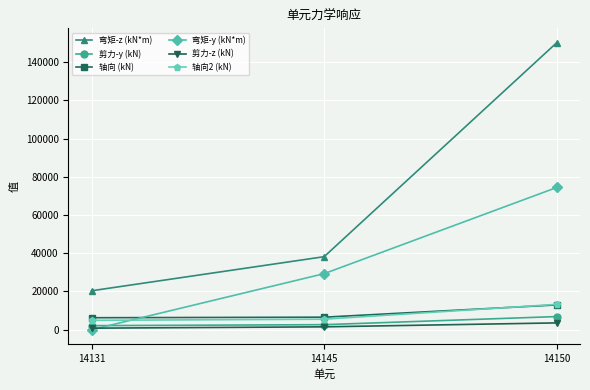

Is the value of 弯矩-z (kN*m) at 14145 greater than the value of 轴向 (kN) at 14145?

Yes